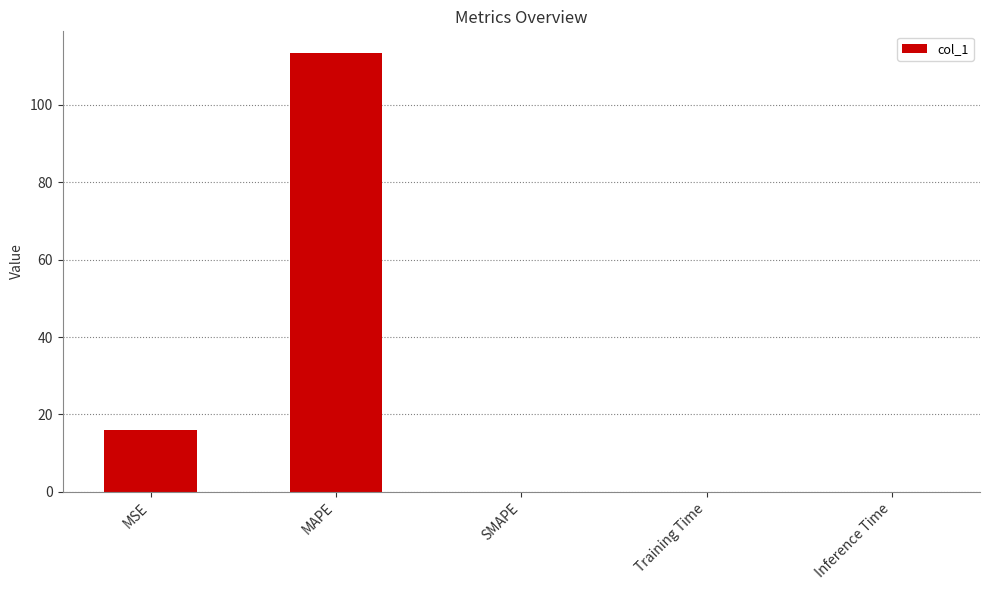

The value at MAPE is 113.4. True or false?

True